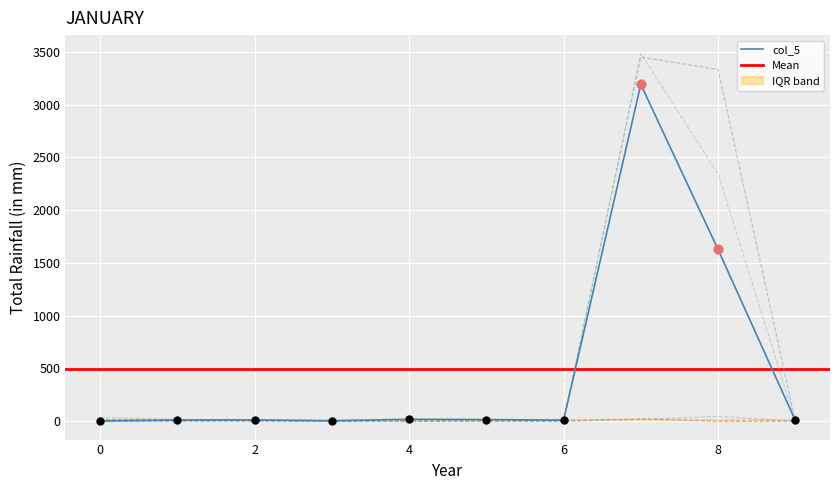

What is the total value across all series at 4?

23